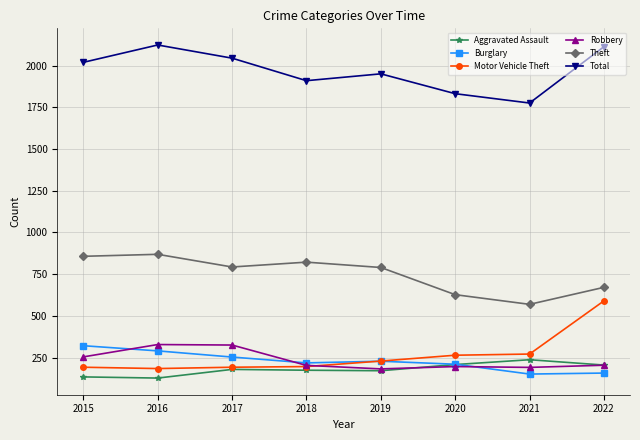

What are all the series names shown in the legend?

Aggravated Assault, Burglary, Motor Vehicle Theft, Robbery, Theft, Total